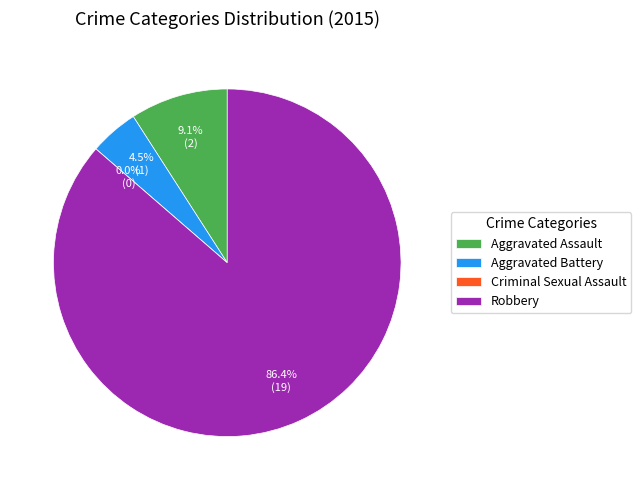

What is the change in value from Aggravated Assault to Aggravated Battery?

-1